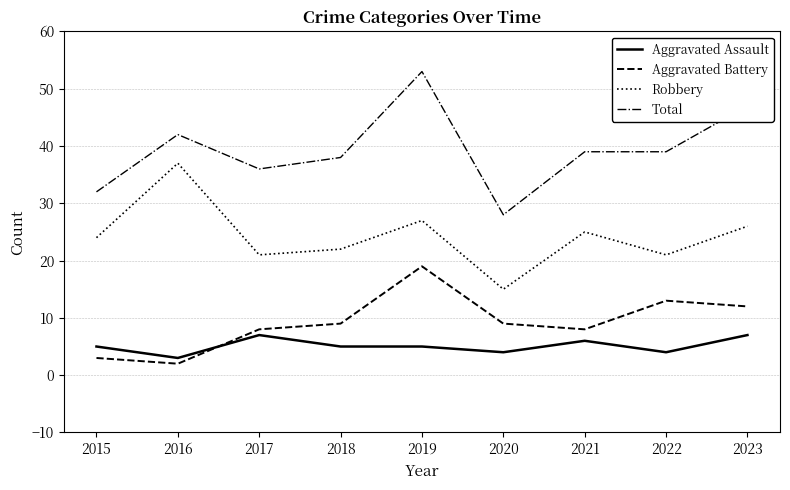

What is the average value of the Aggravated Battery series?

9